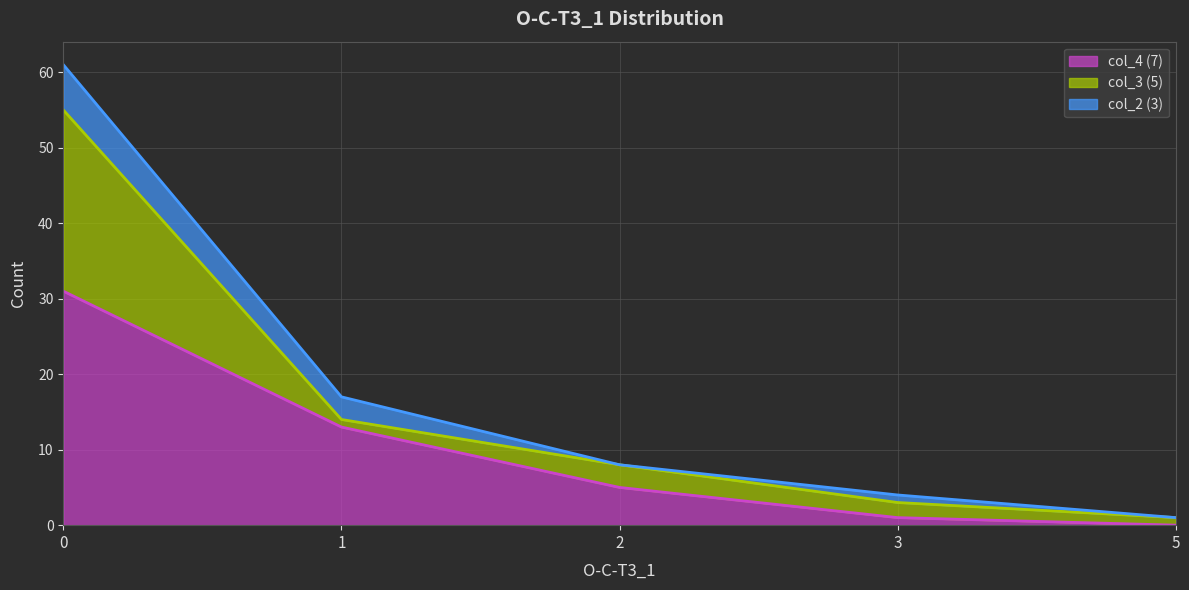

The col_4 (7) series shows 3 at 2. True or false?

False